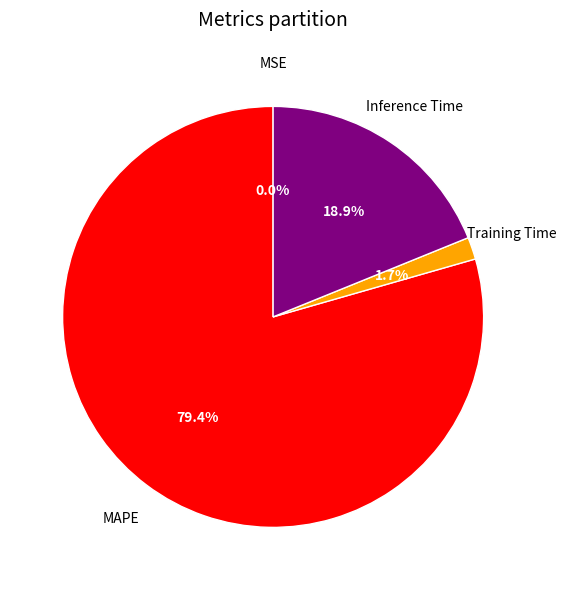

Does any single category account for the majority?

Yes